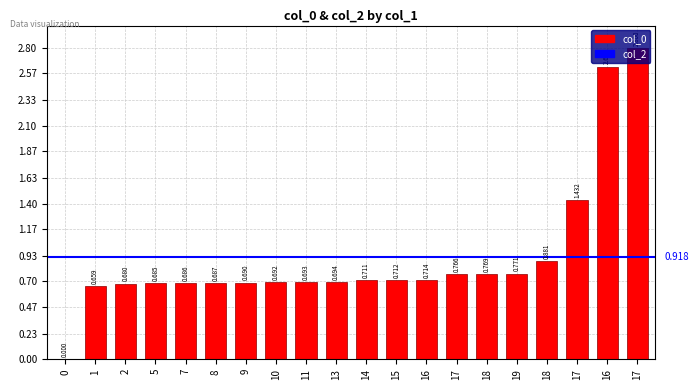

How many positive values are there?

19